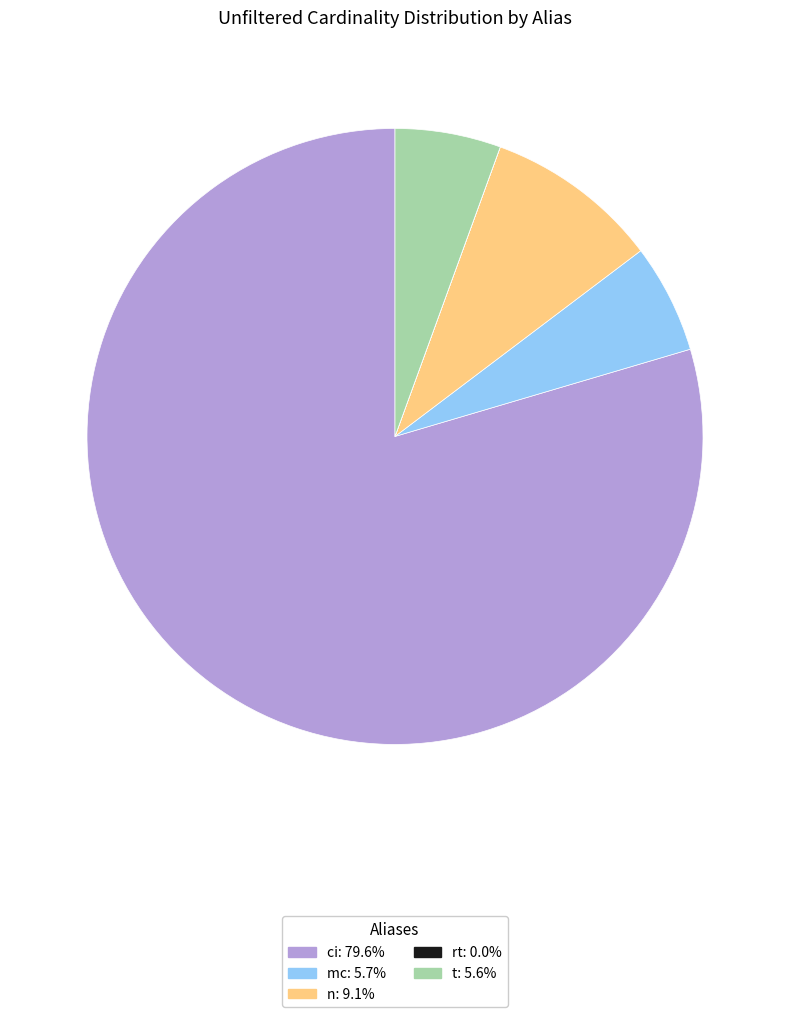

Do t and ci together represent more than half of the pie?

Yes